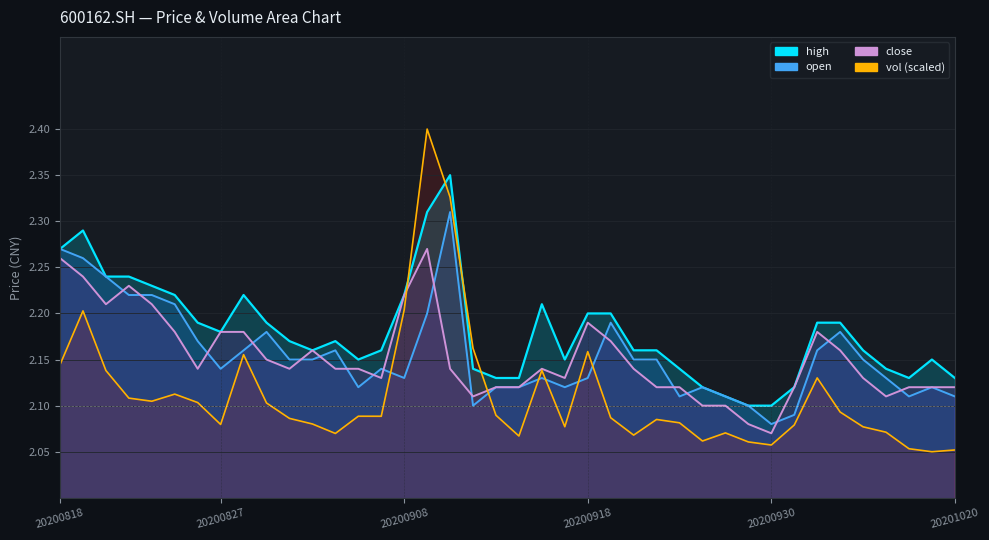

The open series shows 2.9 at 20200923. True or false?

False